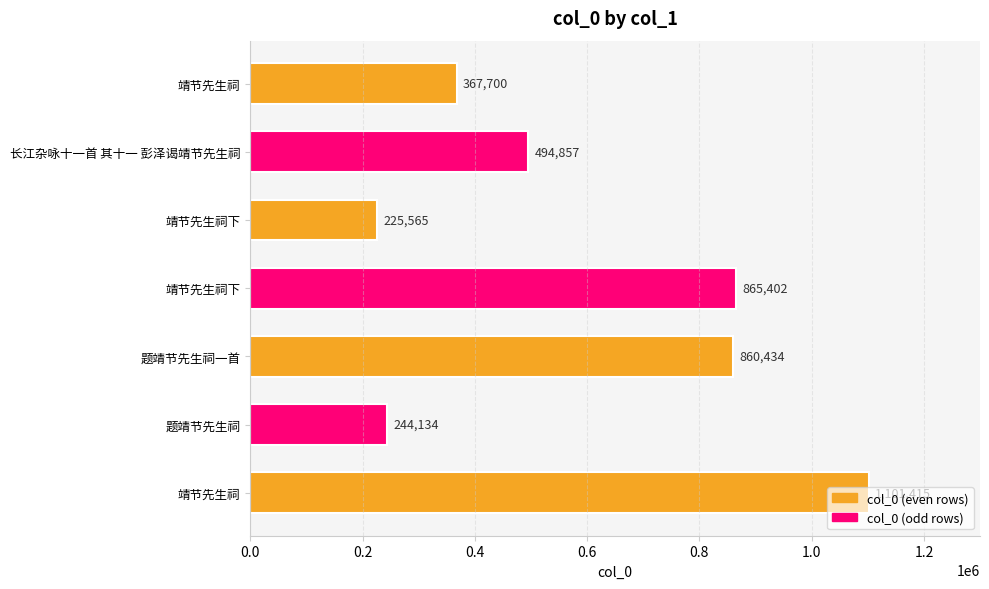

Count the number of categories in the chart.

7